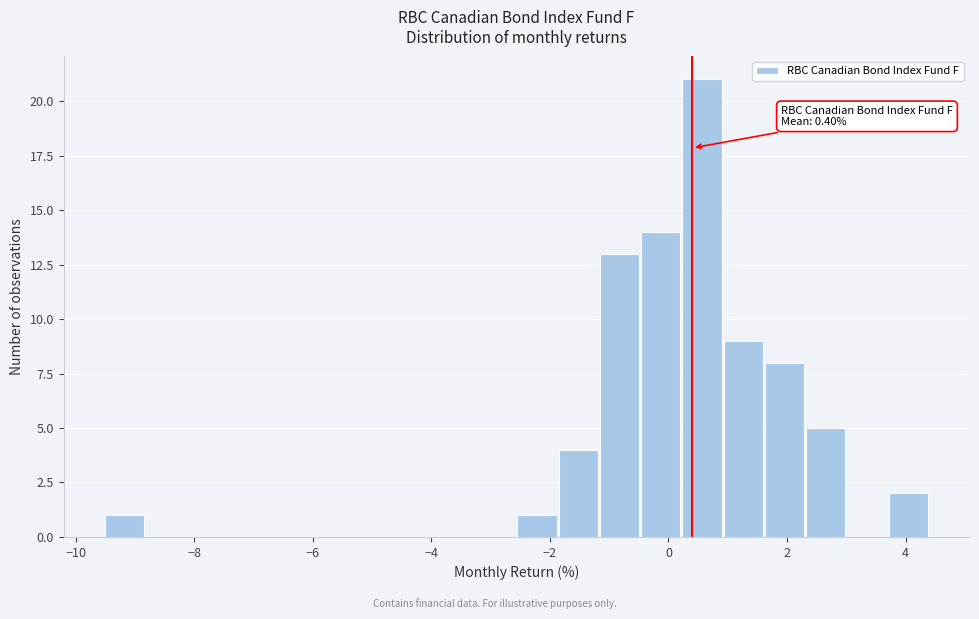

Read against the x-axis, roughly where is the centre of the tallest bar?

0.6